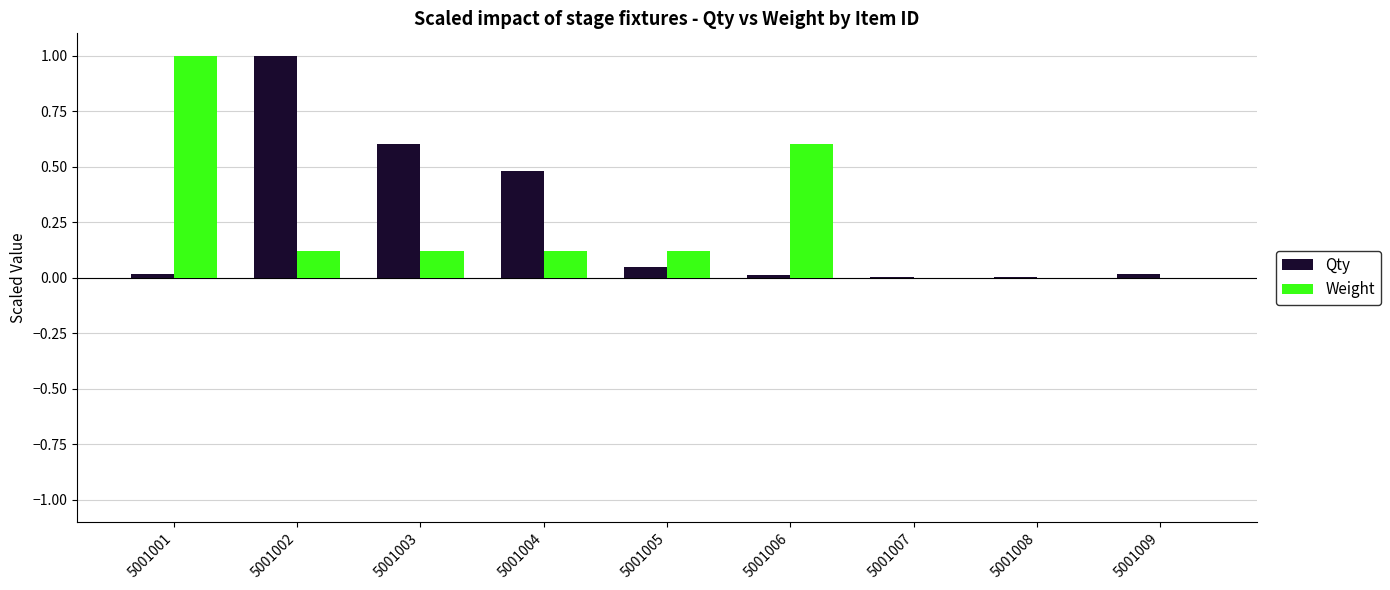

True or false: Qty has a value of 0.8 at 5001003.

False